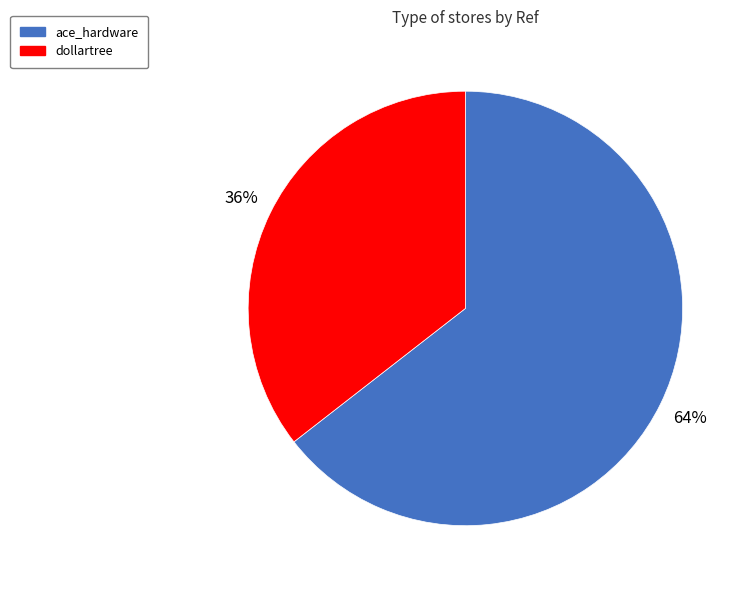

How many segments does this pie chart have?

2